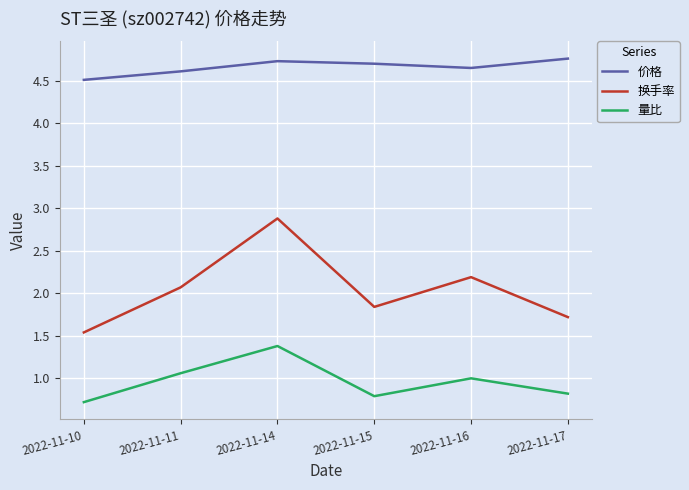

At which label does 价格 reach its minimum?

2022-11-10